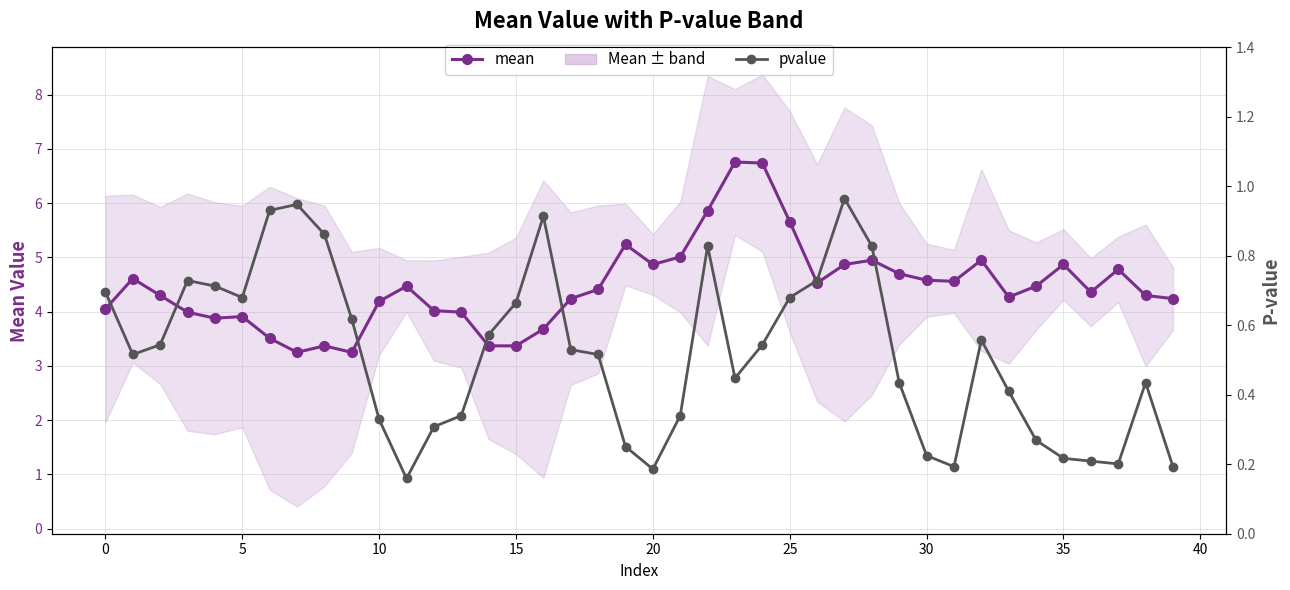

True or false: mean has more than 0 points higher than both neighbors.

True